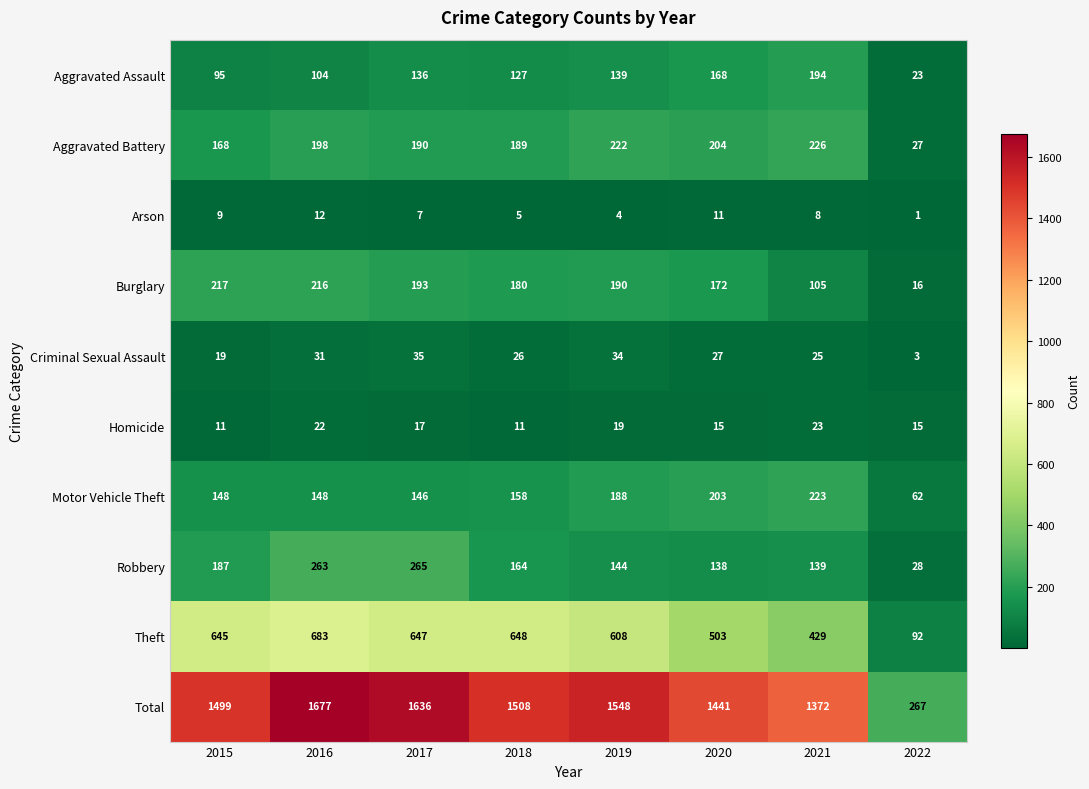

What is the spread (max minus min) of values at 2022?

266